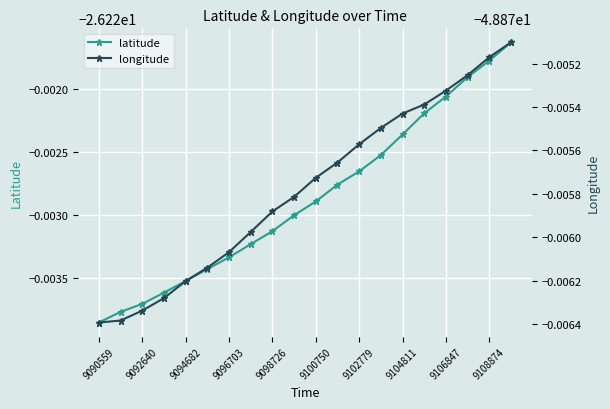

At which category is the sum across all series the highest?

19